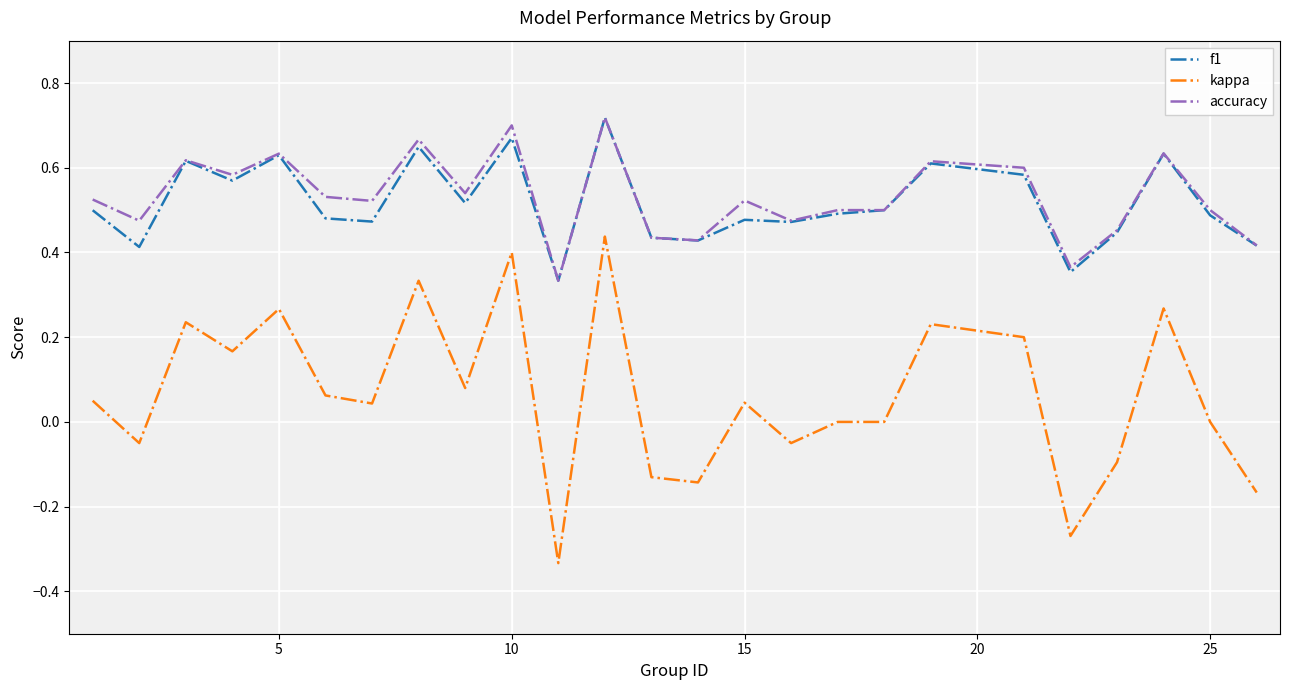

True or false: kappa and f1 intersect in this chart.

False